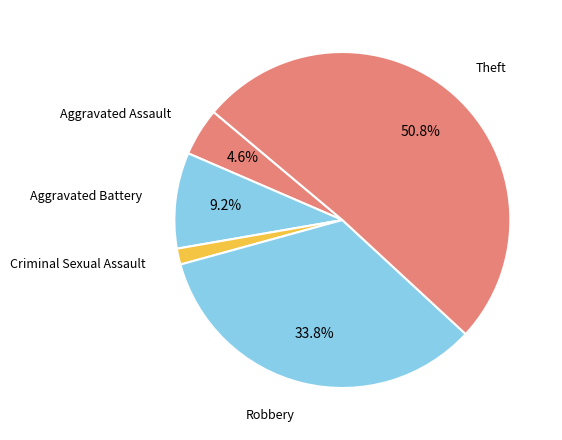

Rank the categories by value from lowest to highest.

Criminal Sexual Assault, Aggravated Assault, Aggravated Battery, Robbery, Theft